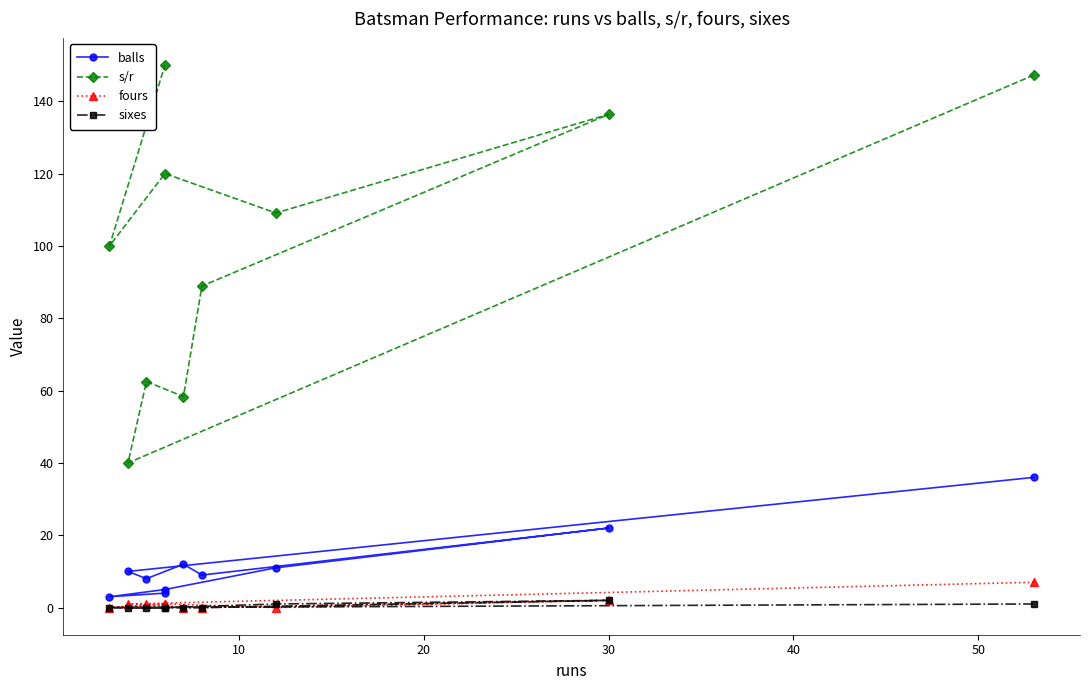

True or false: sixes has a value of 0.8 at 10.

False